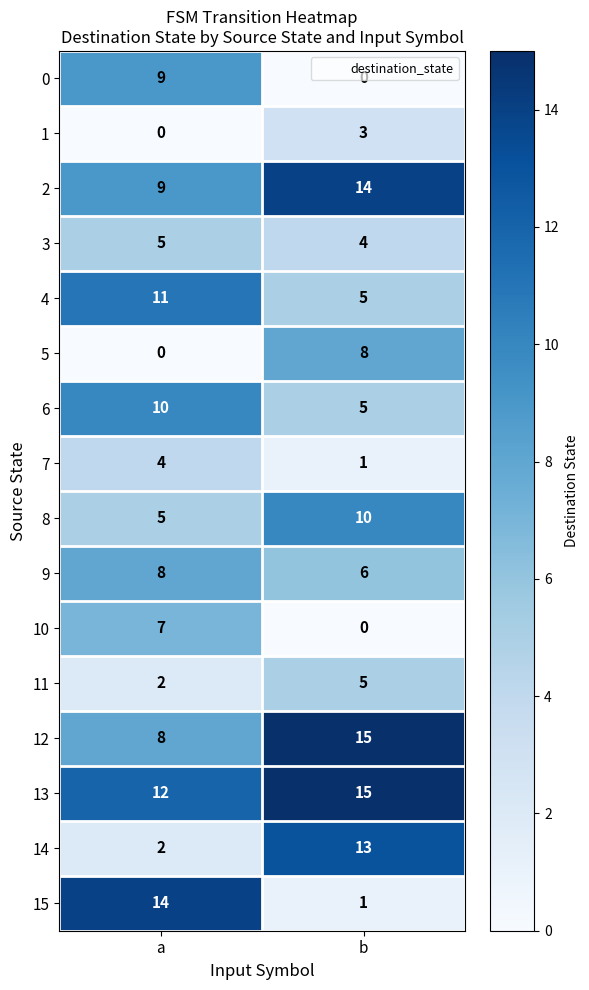

Between a and b, which series saw the biggest shift?

15